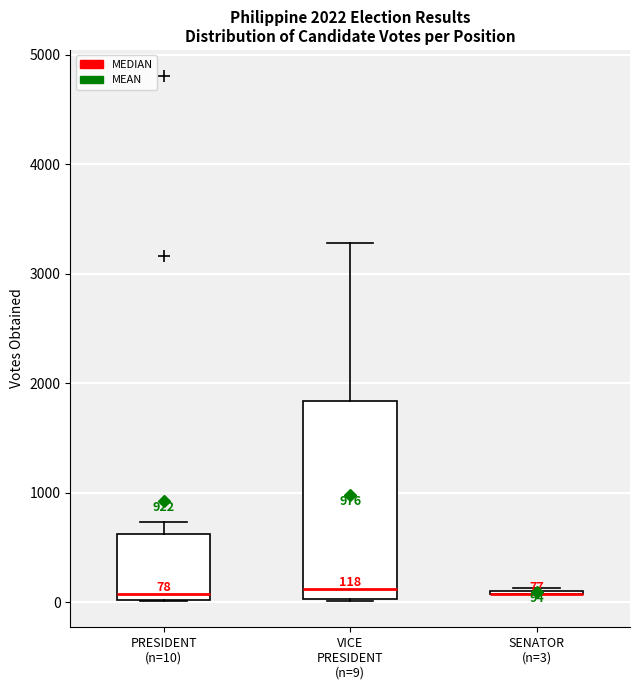

Comparing the boxes themselves (not the whiskers), which one is the tallest?

VICE PRESIDENT (n=9)